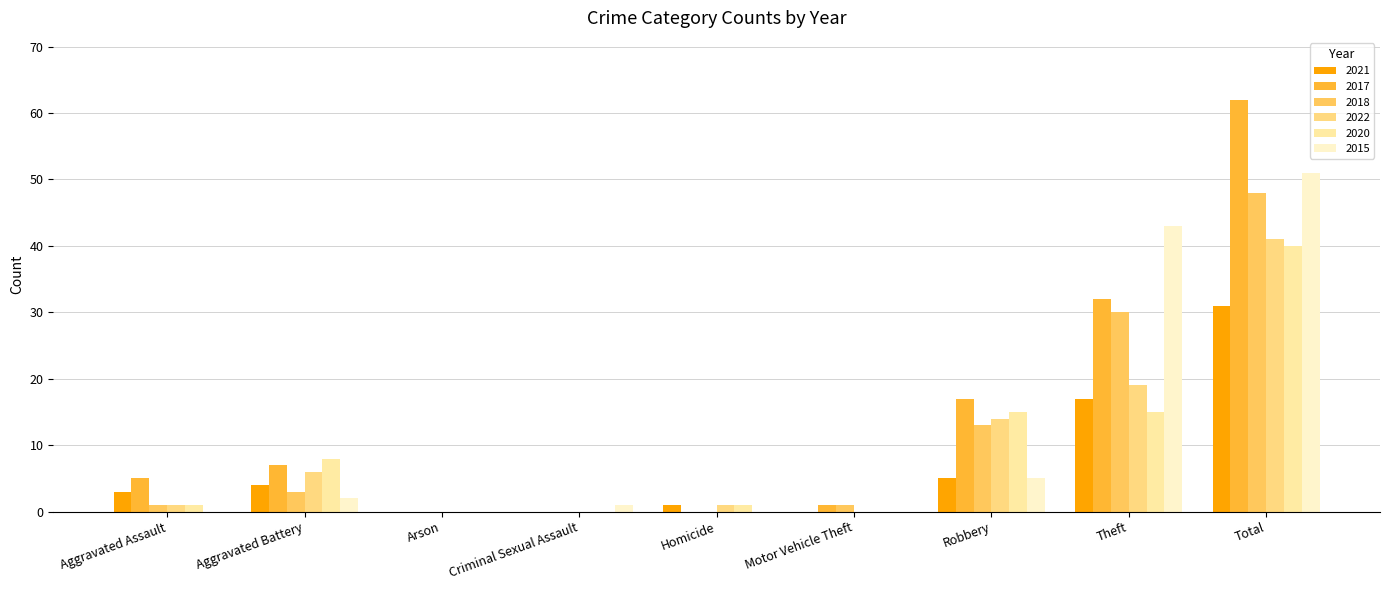

Reading right to left, transcribe all the data shown in this chart.

2021: 31	17	5	0	1	0	0	4	3
2017: 62	32	17	1	0	0	0	7	5
2018: 48	30	13	1	0	0	0	3	1
2022: 41	19	14	0	1	0	0	6	1
2020: 40	15	15	0	1	0	0	8	1
2015: 51	43	5	0	0	1	0	2	0